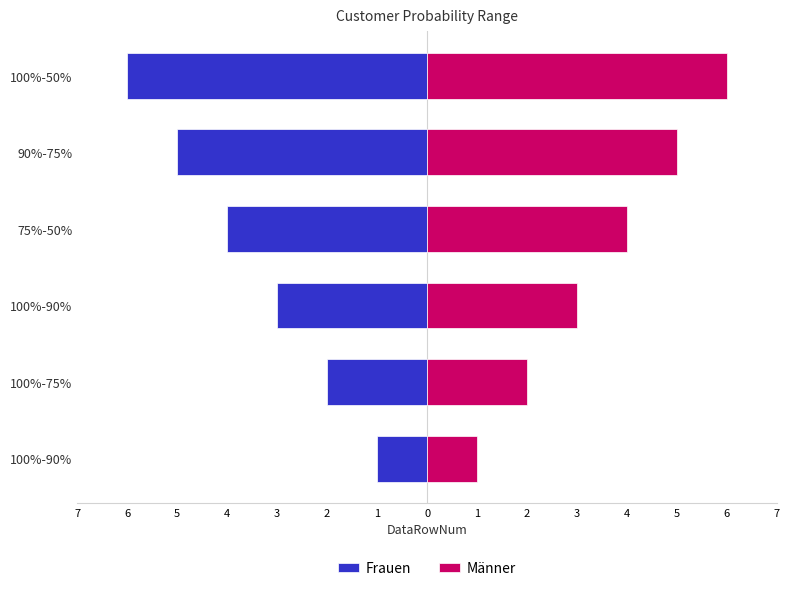

What is the difference between the maximum and minimum values in the Frauen series?

5